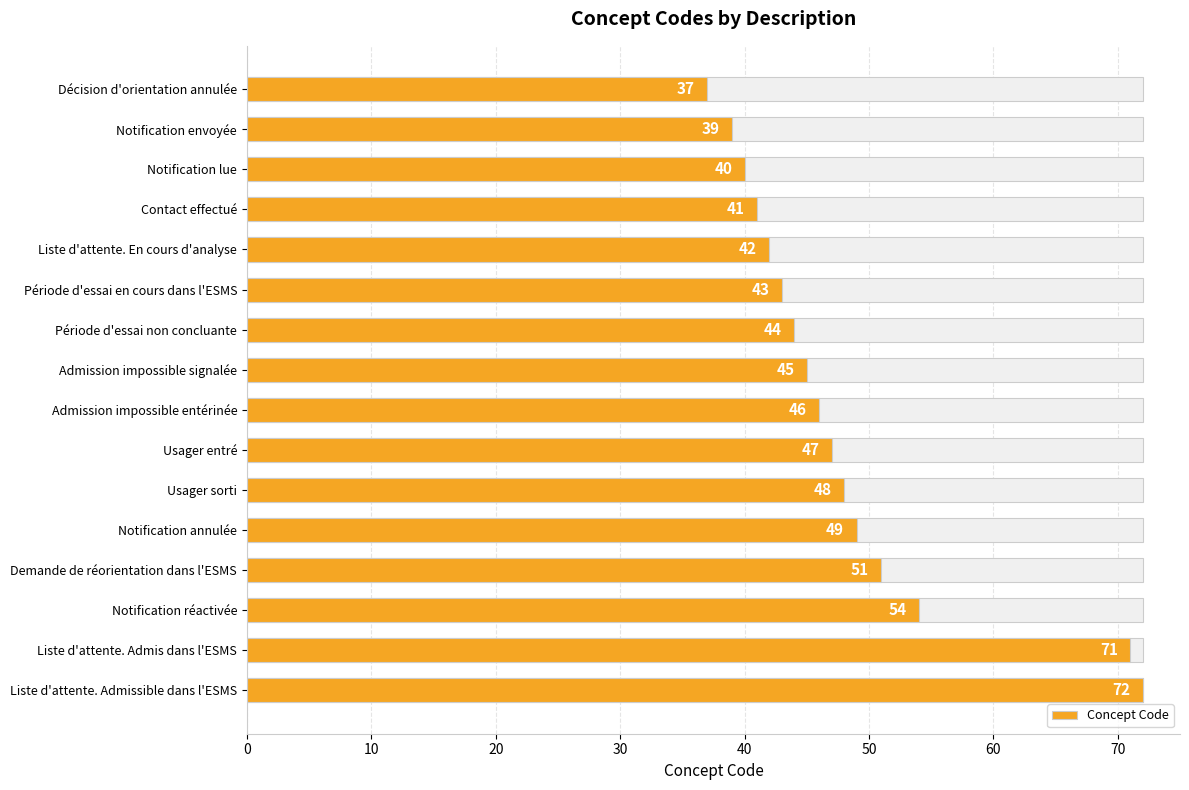

What is the change in value from Décision d'orientation annulée to Notification réactivée?

+17